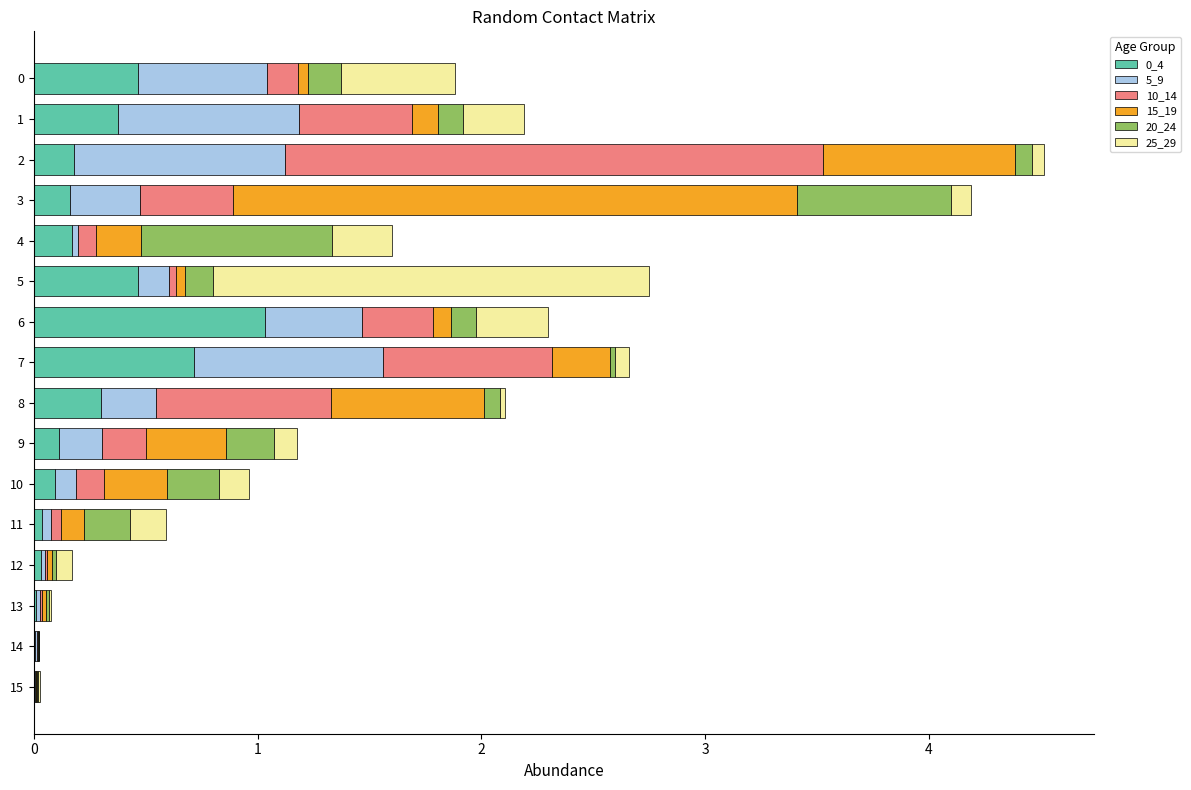

The value of 0_4 at 9 is 0.1. True or false?

True